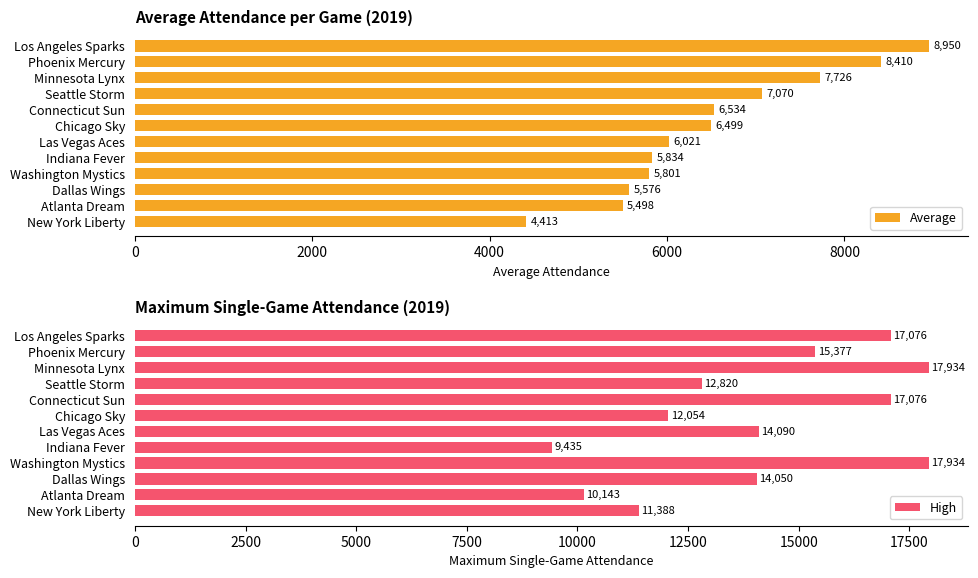

Reading left to right, what are all the values shown in this chart?

Average: 8949.7	8409.9	7725.9	7069.6	6533.9	6499.1	6021.3	5833.5	5800.7	5575.8	5498.3	4413.5
High: 17076.0	15377.0	17934.0	12820.0	17076.0	12054.0	14090.0	9435.0	17934.0	14050.0	10143.0	11388.0